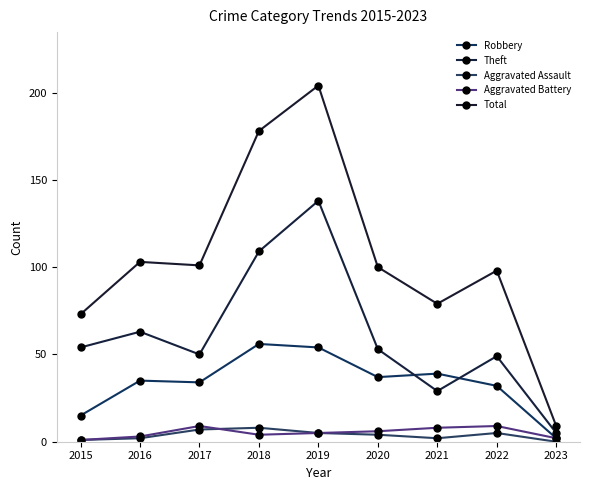

The Aggravated Assault series shows 2 at 2015. True or false?

False